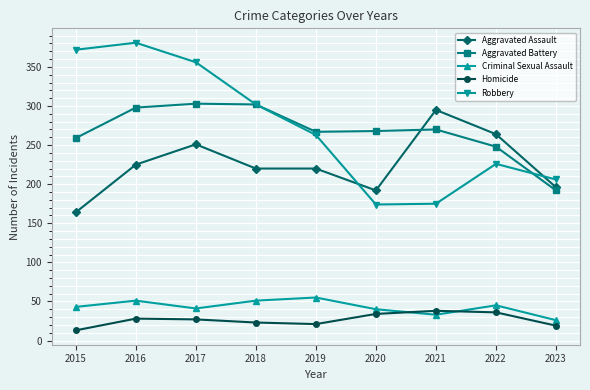

What is the value of the Criminal Sexual Assault point at the 8th from the left?

45